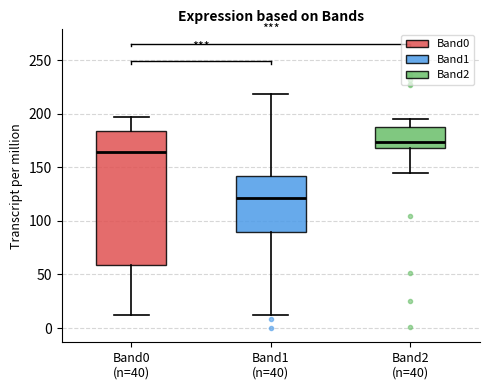

Reading left to right, read every box against the y-axis: the position of its median line, the range the box covers, and the ends of its whiskers. The values are not printed on the chart, so give them approximately, as read against the axis.

Band0 (n=40): median 165, box 60 to 185, whiskers 10 to 195
Band1 (n=40): median 120, box 90 to 140, whiskers 10 to 220
Band2 (n=40): median 175, box 170 to 185, whiskers 145 to 195